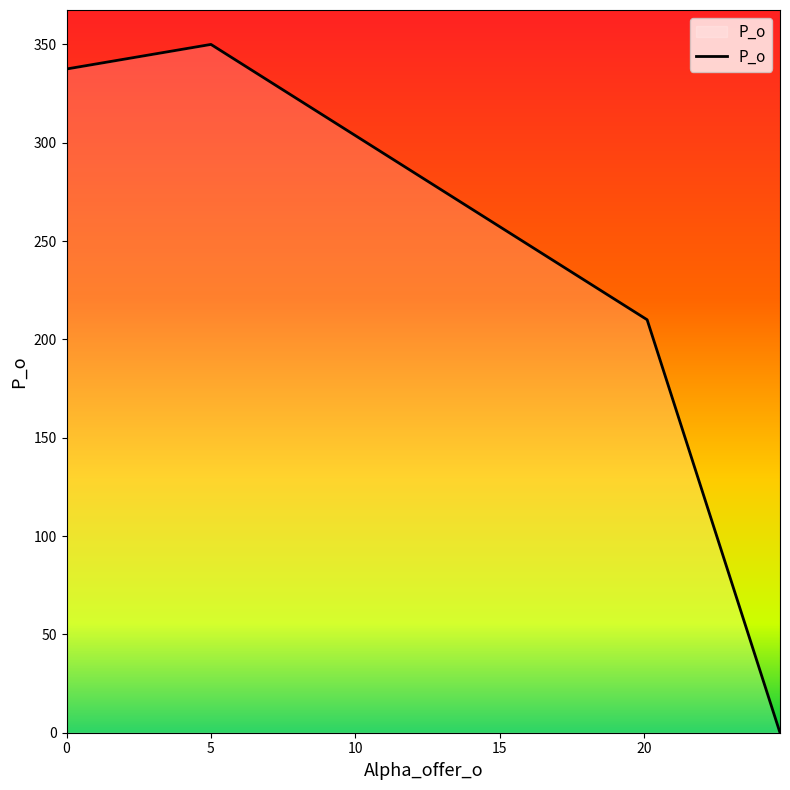

What is the difference between the second highest and minimum values?

337.5